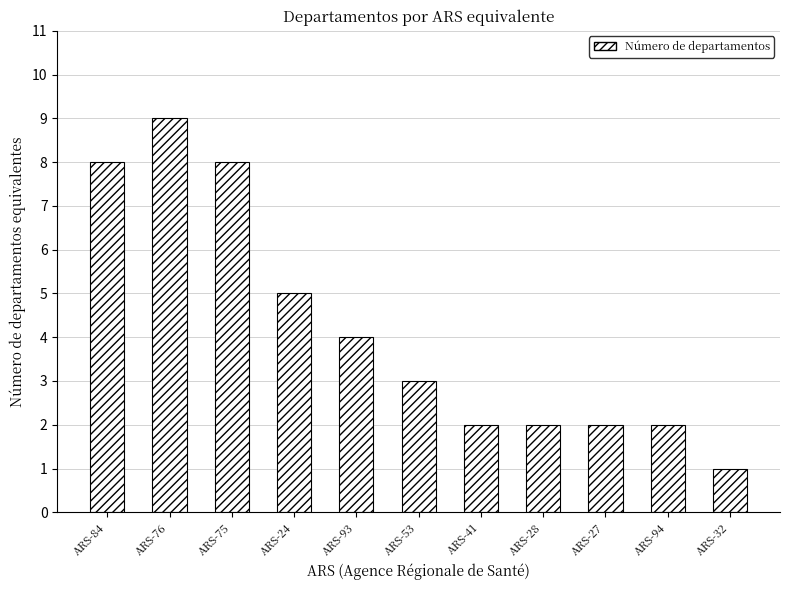

Does the chart contain stacked bars?

No